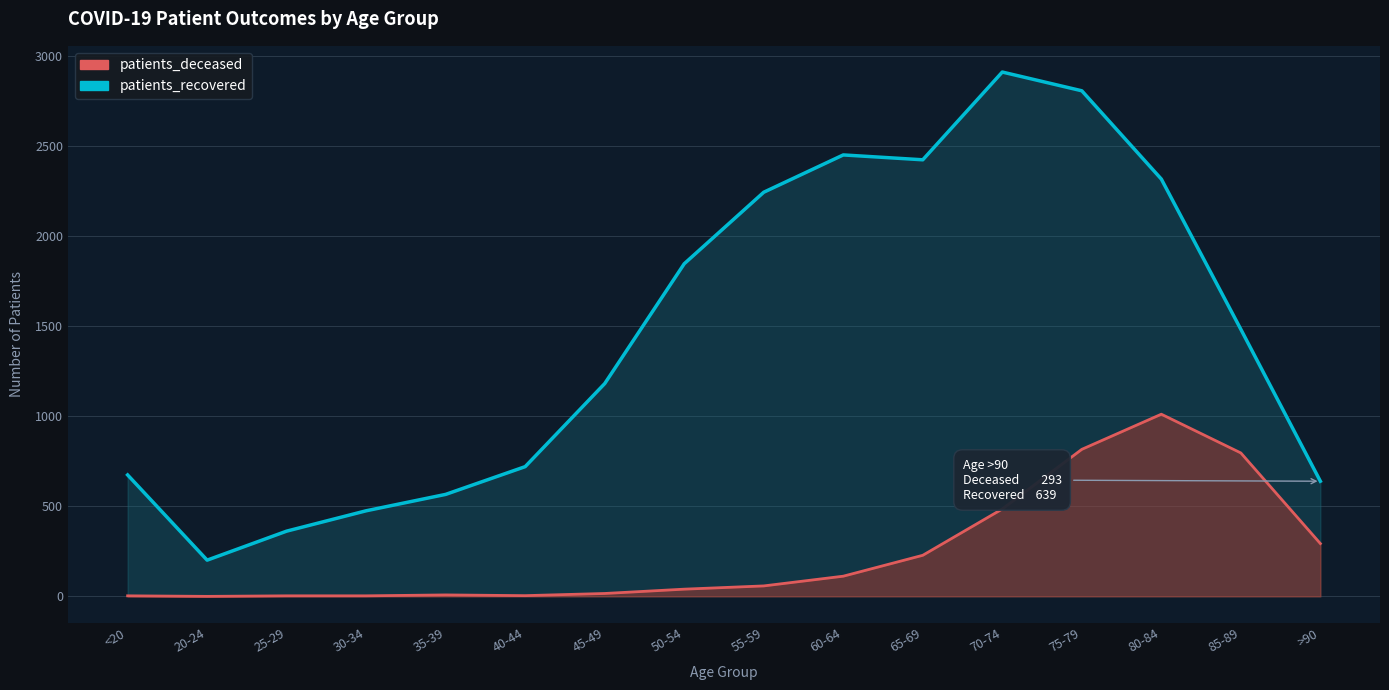

How many values in the patients_recovered series exceed 1482?

7